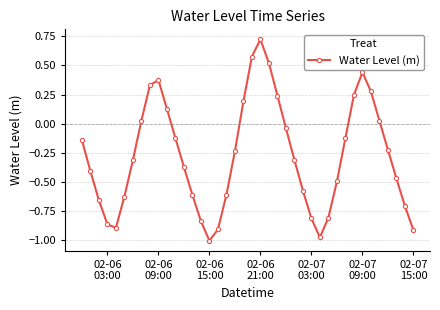

How many points are higher than both their immediate neighbors (excluding endpoints)?

3